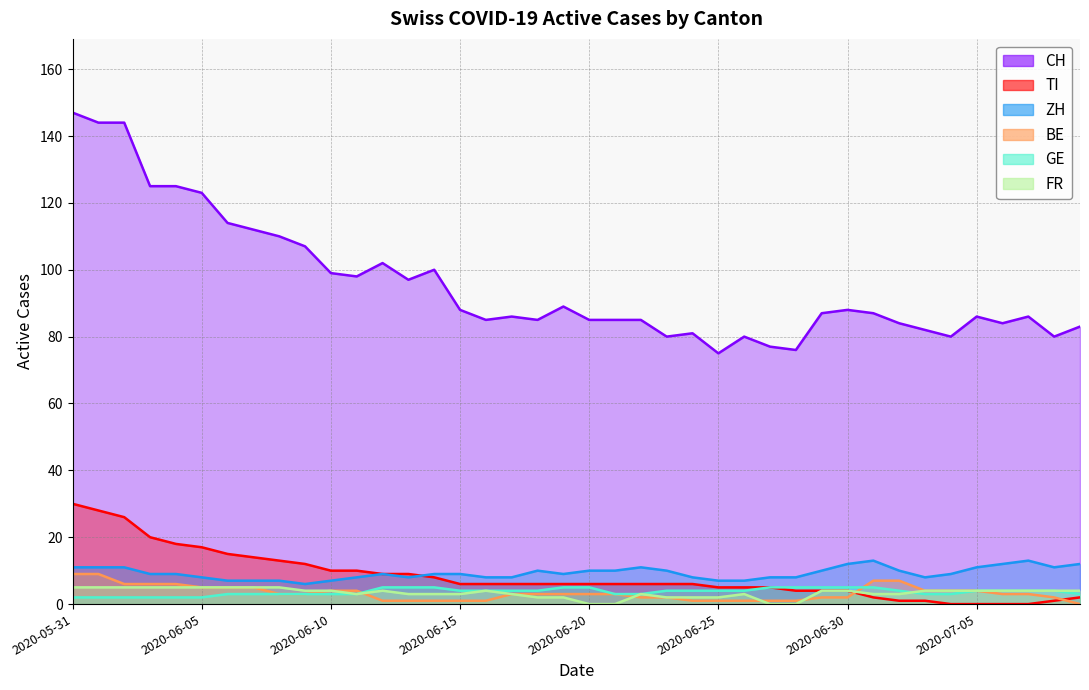

Does the chart display data point markers on the line(s)?

No